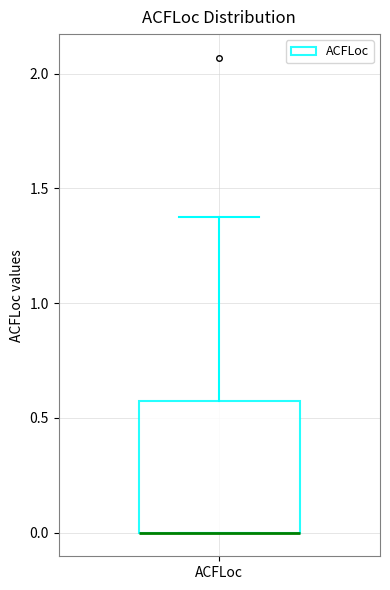

Transcribe this box plot: give where the median line is, the range the box spans, and where the two whiskers end, as read against the y-axis. The values are not printed on the chart, so give them approximately, as read against the axis.

median 0.00 (drawn on the box's lower edge), box 0.00 to 0.55, whiskers 0.00 to 1.40